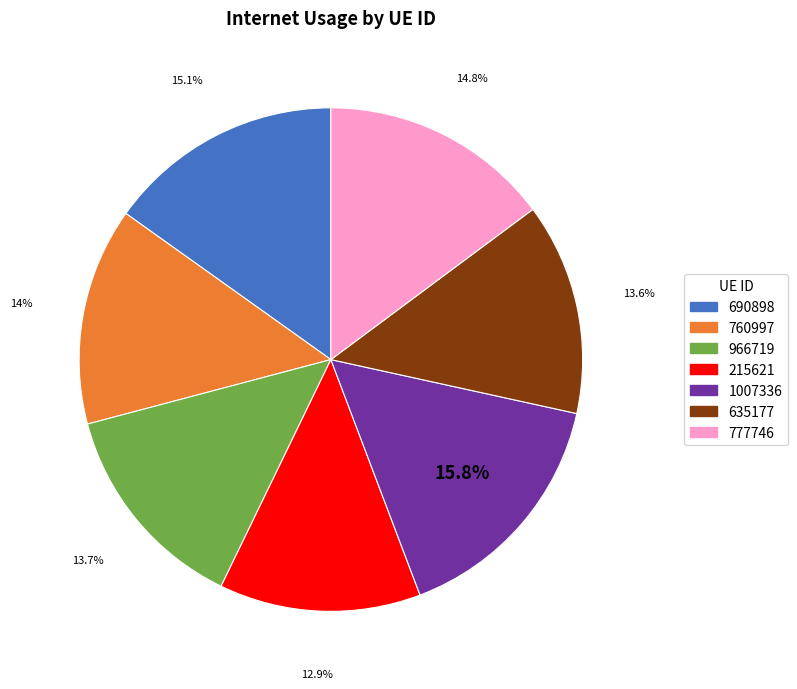

Which slice is the largest?

1007336